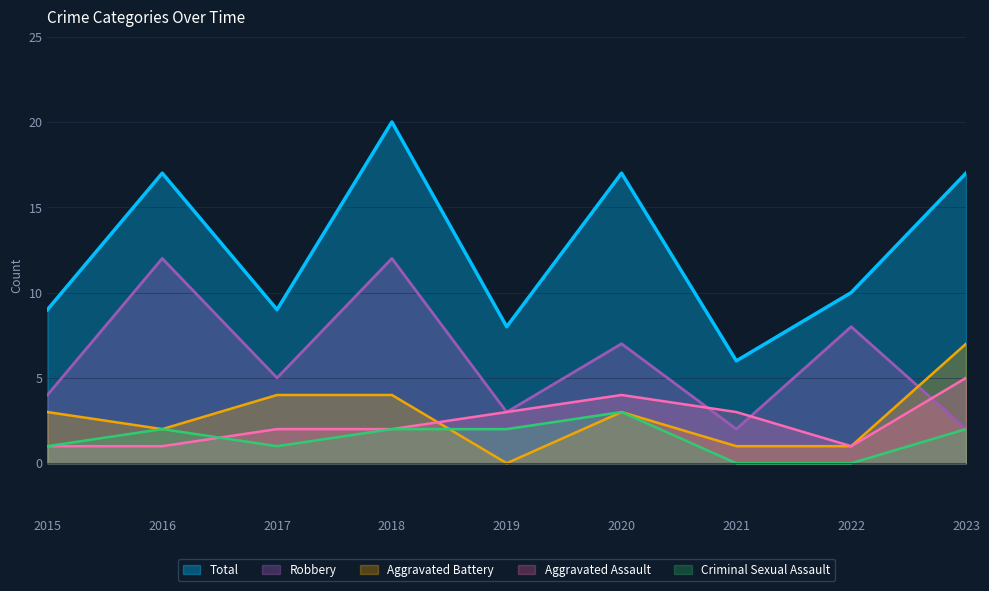

True or false: Criminal Sexual Assault and Robbery intersect in this chart.

False